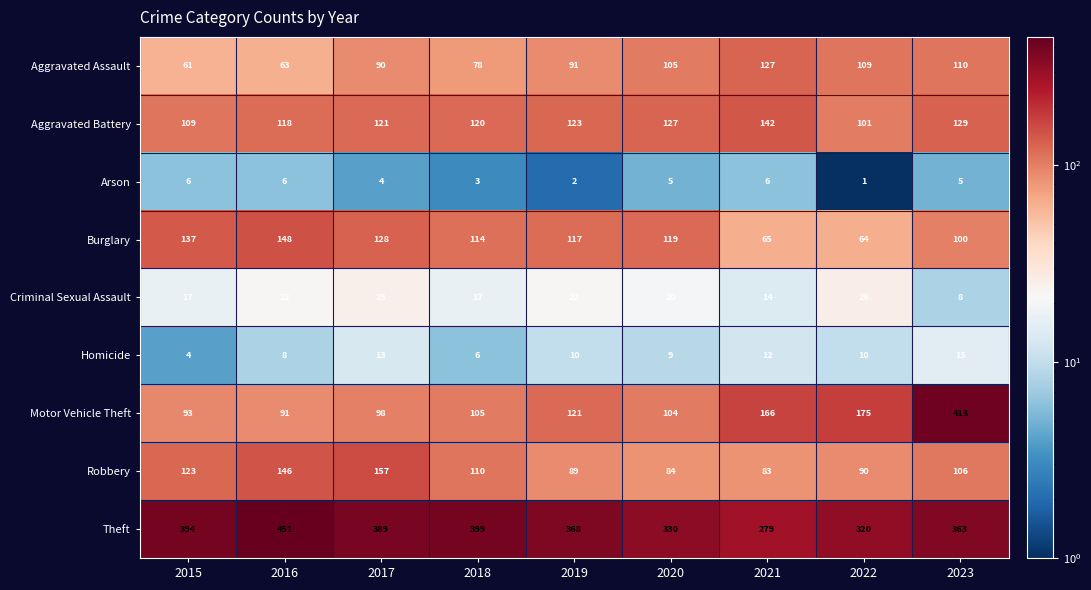

What is the sum of the Aggravated Battery values at 2016 and 2019?

241